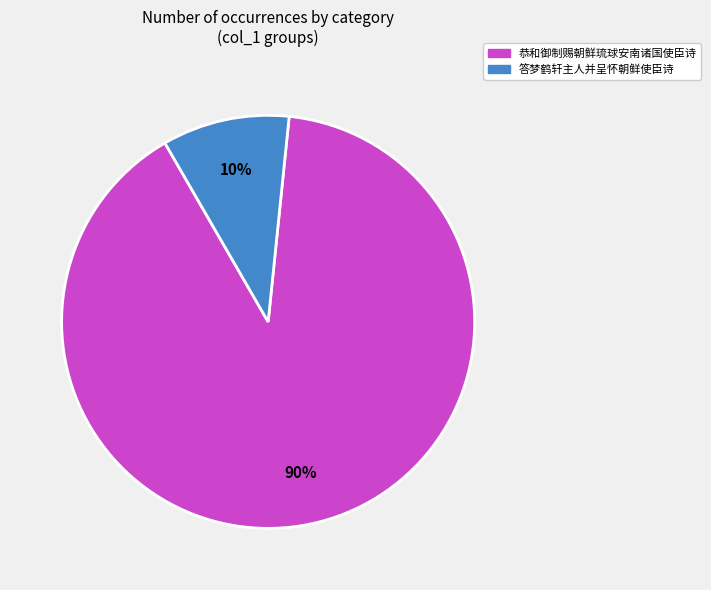

To the nearest percent, what is the average slice percentage?

50%